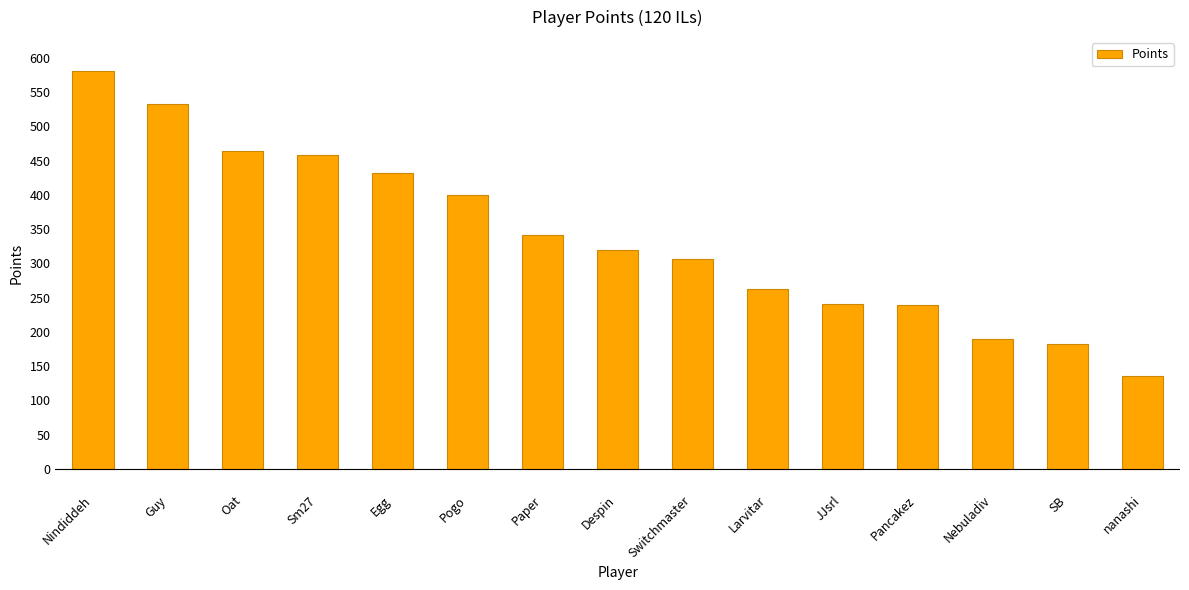

Is it true that the value at Paper is 491?

False